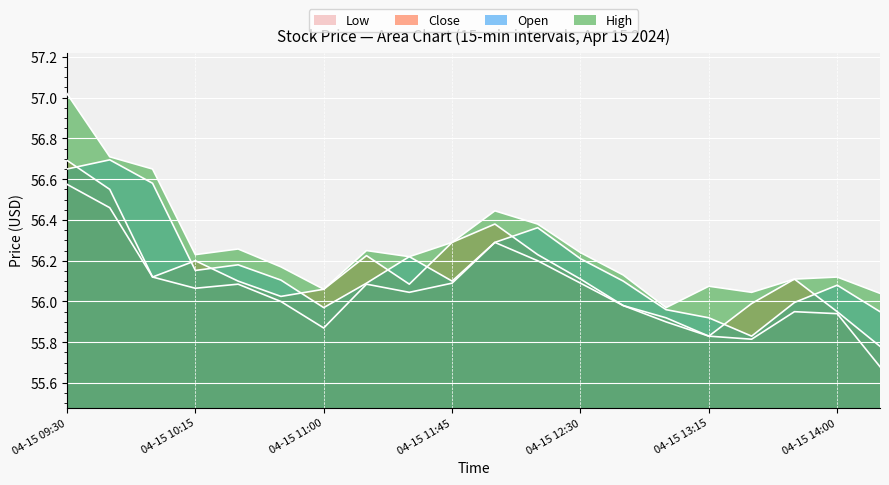

The Open series shows 56.0 at 04-15 14:15. True or false?

True